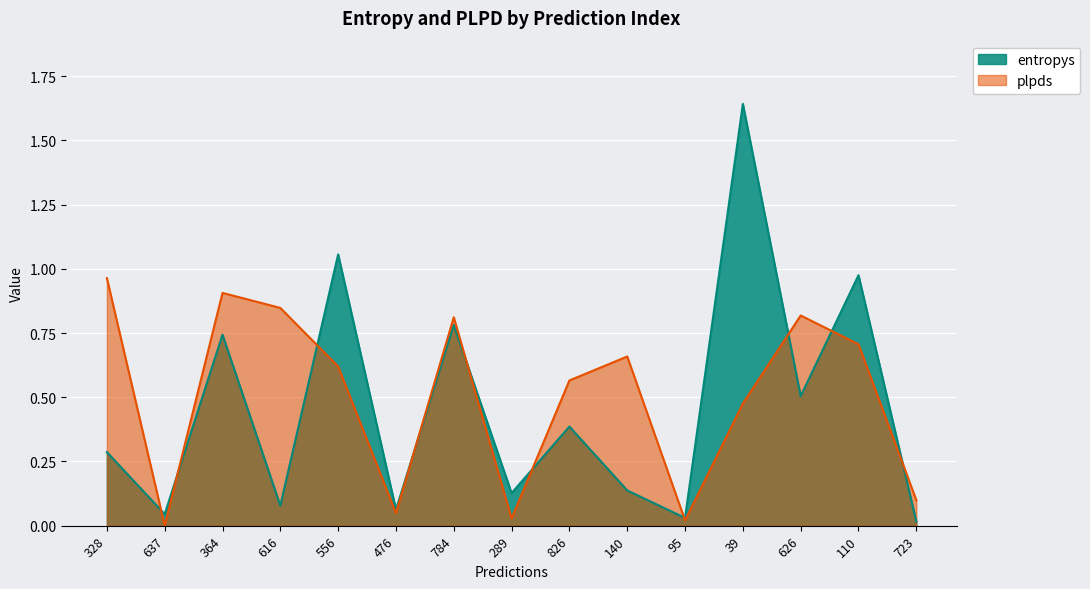

What position from the left is 784?

7